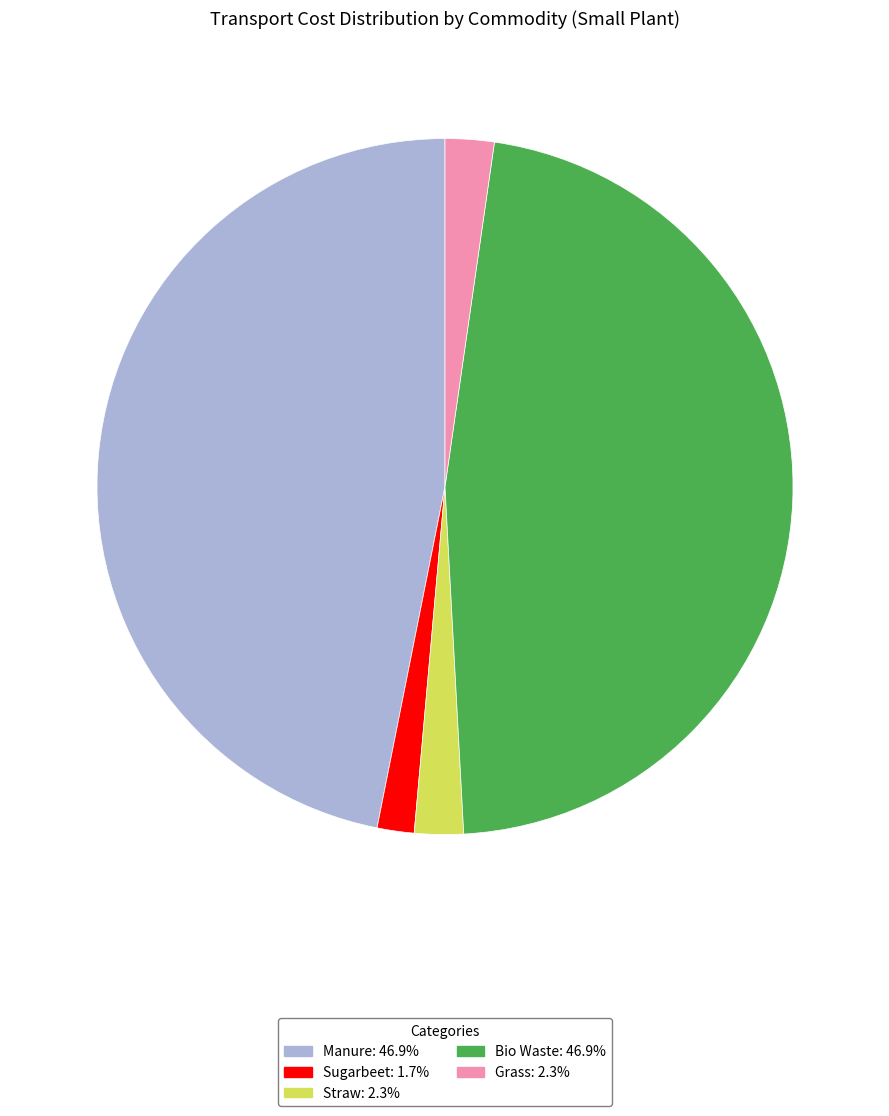

Combined, do Manure: 46.9% and Sugarbeet: 1.7% account for over 50%?

No